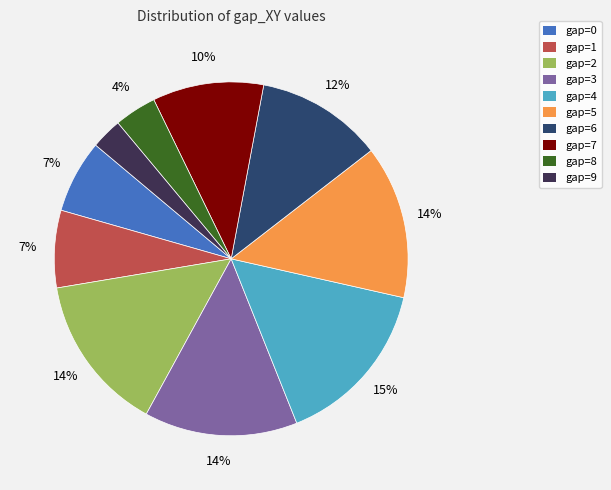

Does any single category account for the majority?

No